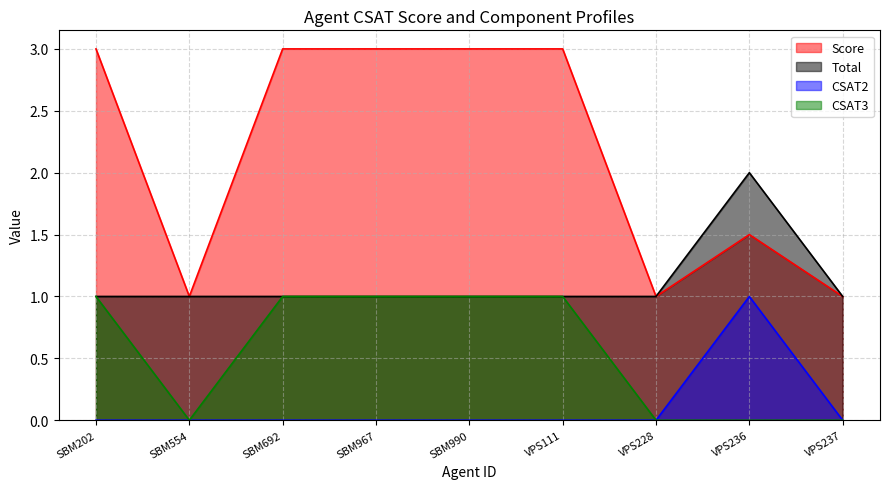

What is the sum of all CSAT3 values?

5.0